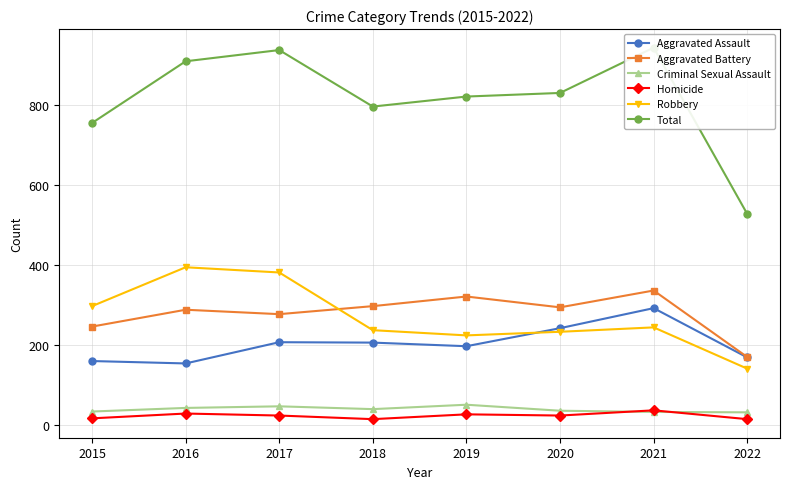

True or false: Robbery and Criminal Sexual Assault cross at least once.

False